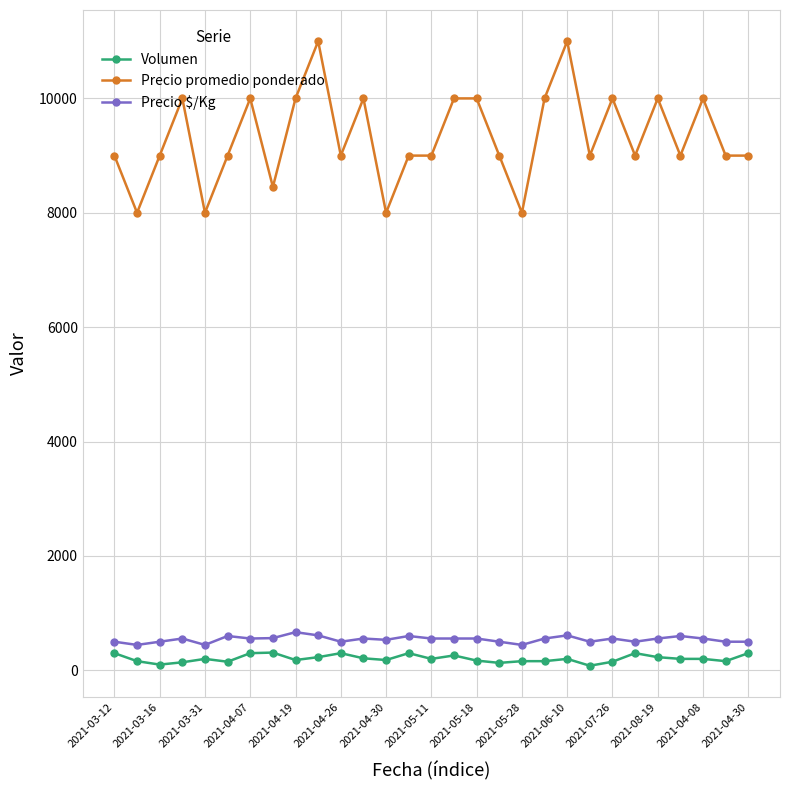

True or false: Volumen and Precio promedio ponderado cross at least once.

False